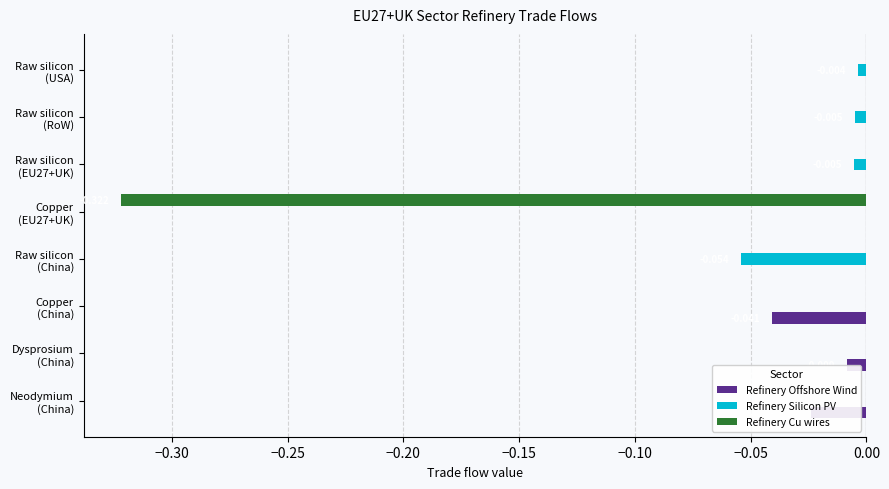

What is the difference between the second highest and minimum values in the Refinery Silicon PV series?

0.1